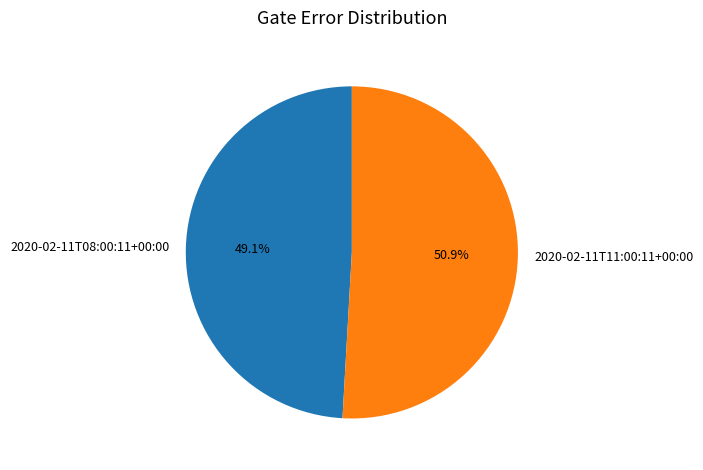

Does 2020-02-11T11:00:11+00:00 account for over 50% of the chart?

Yes